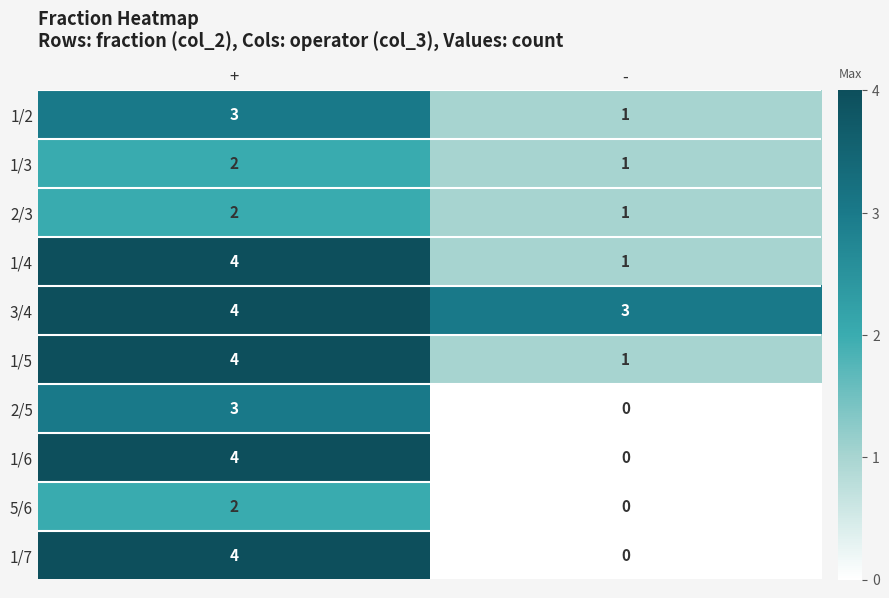

True or false: 1/2 has a value of 0 at -.

False